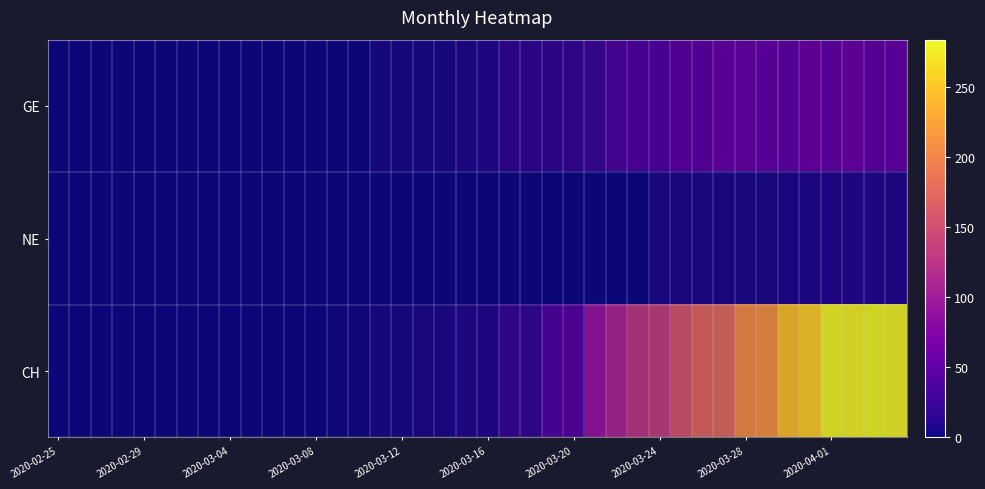

How many data points does each series have?

40